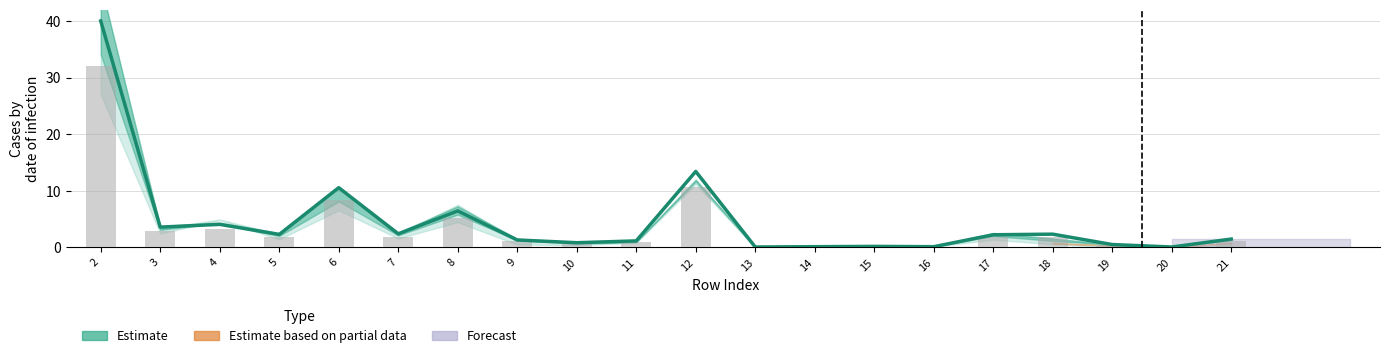

What is the value of the 14th bar from the left?

0.2